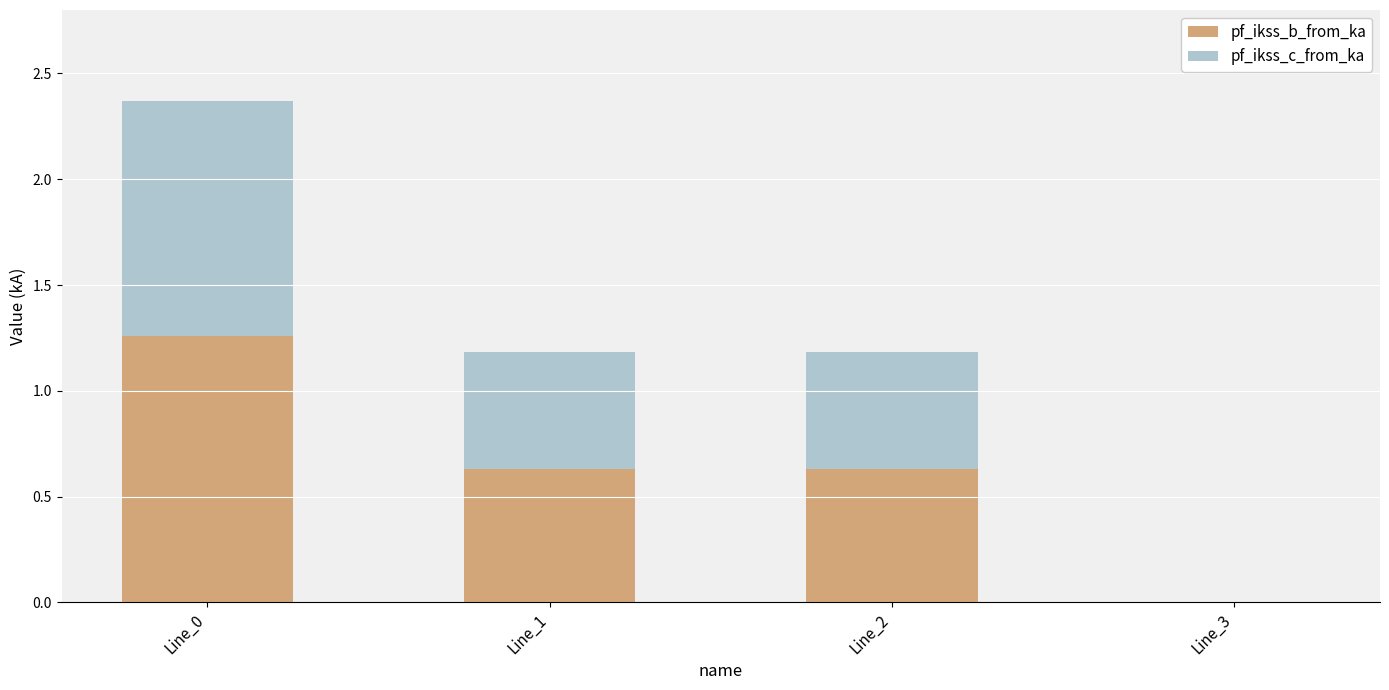

The value of pf_ikss_b_from_ka at Line_1 is 1.0. True or false?

False